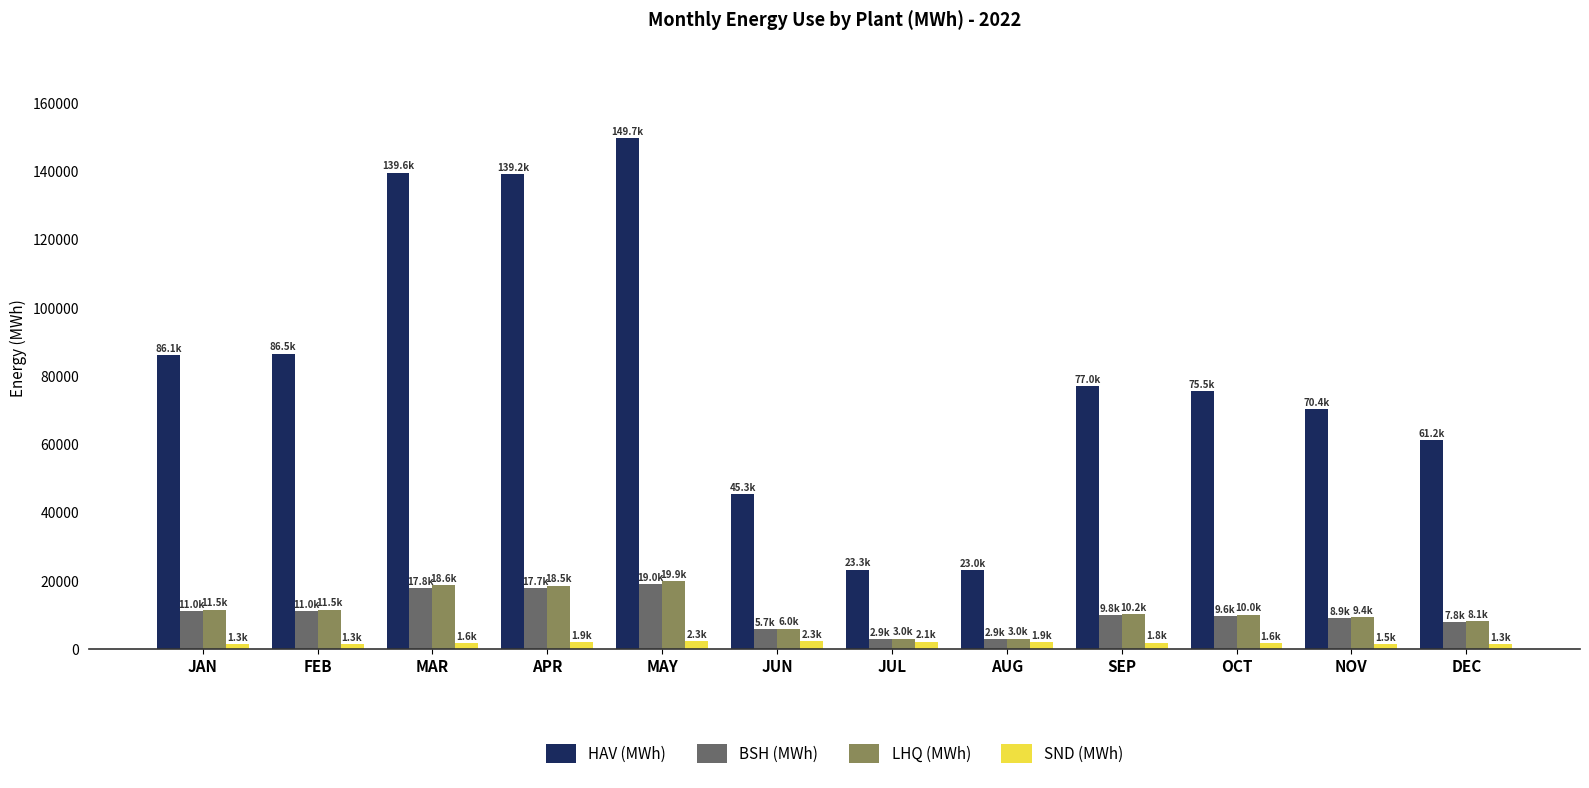

What is the difference between the SND (MWh) values at APR and JUL?

162